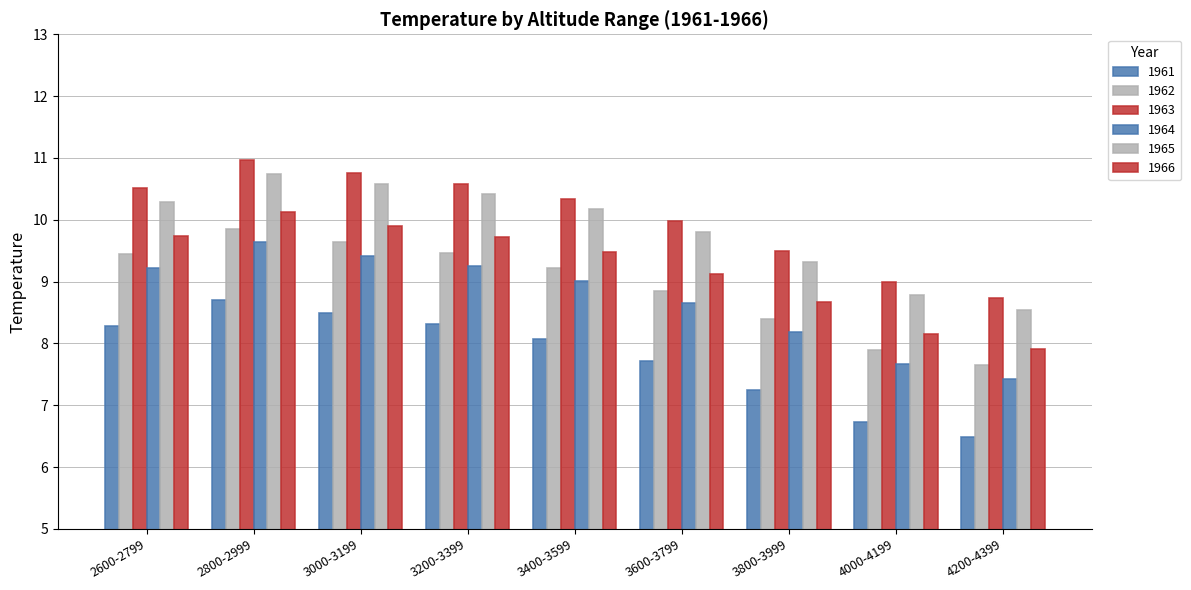

How many values in the 1962 series are below 9?

4